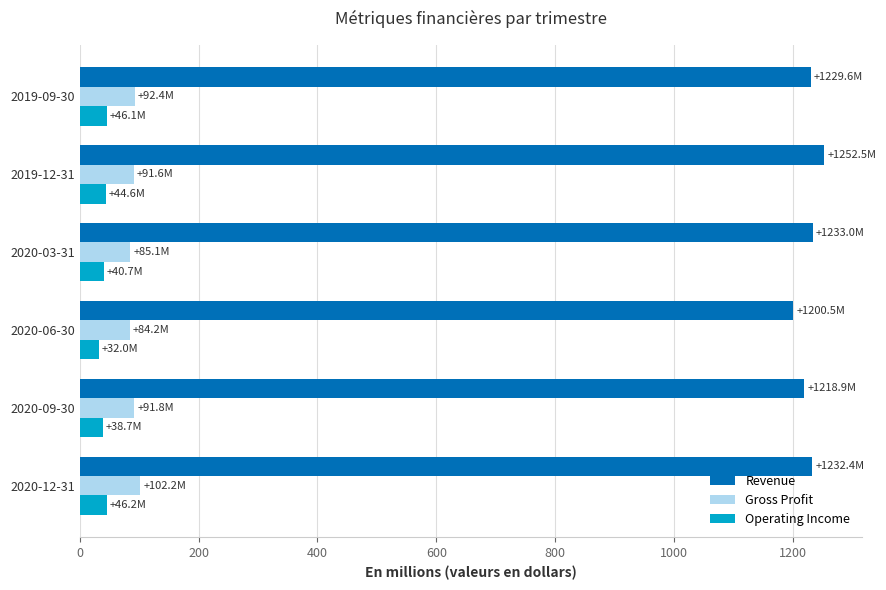

What is the minimum value for Gross Profit?

84.2